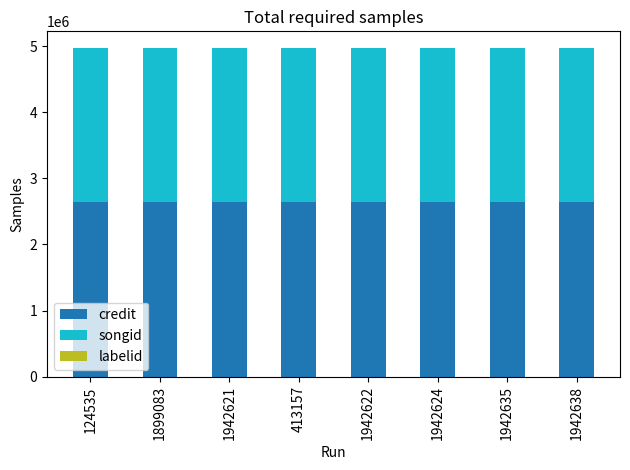

Are the bars grouped side by side (vs. stacked)?

No